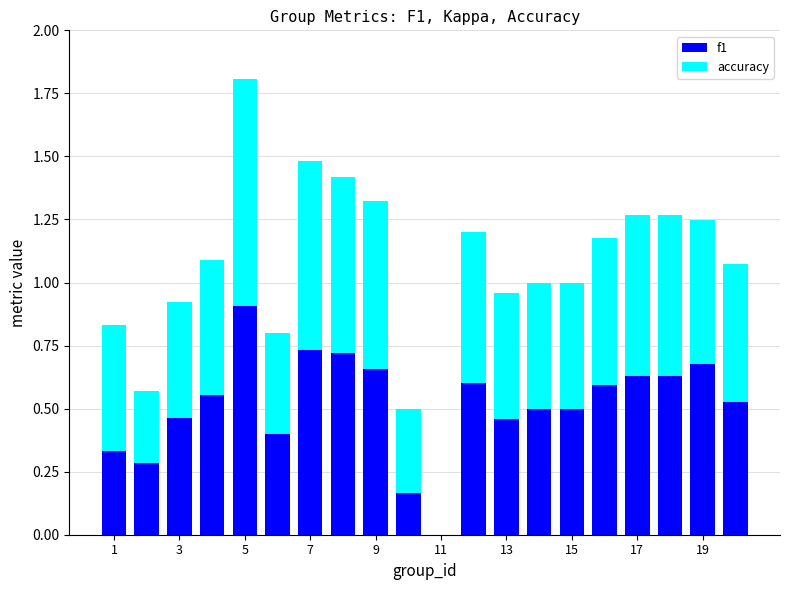

What is the sum of all f1 values?

10.3